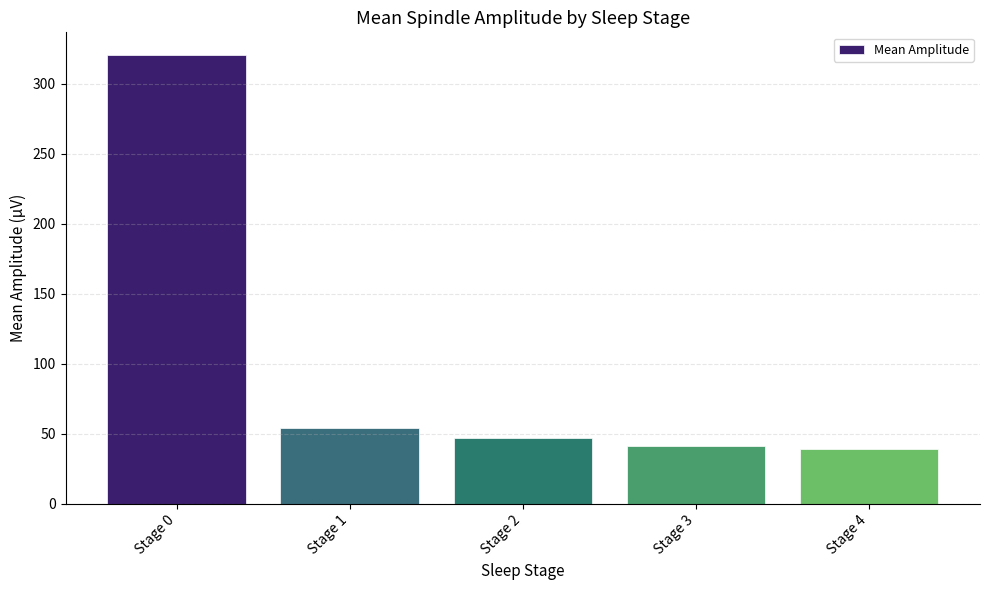

What is the change in value from Stage 1 to Stage 2?

-6.8